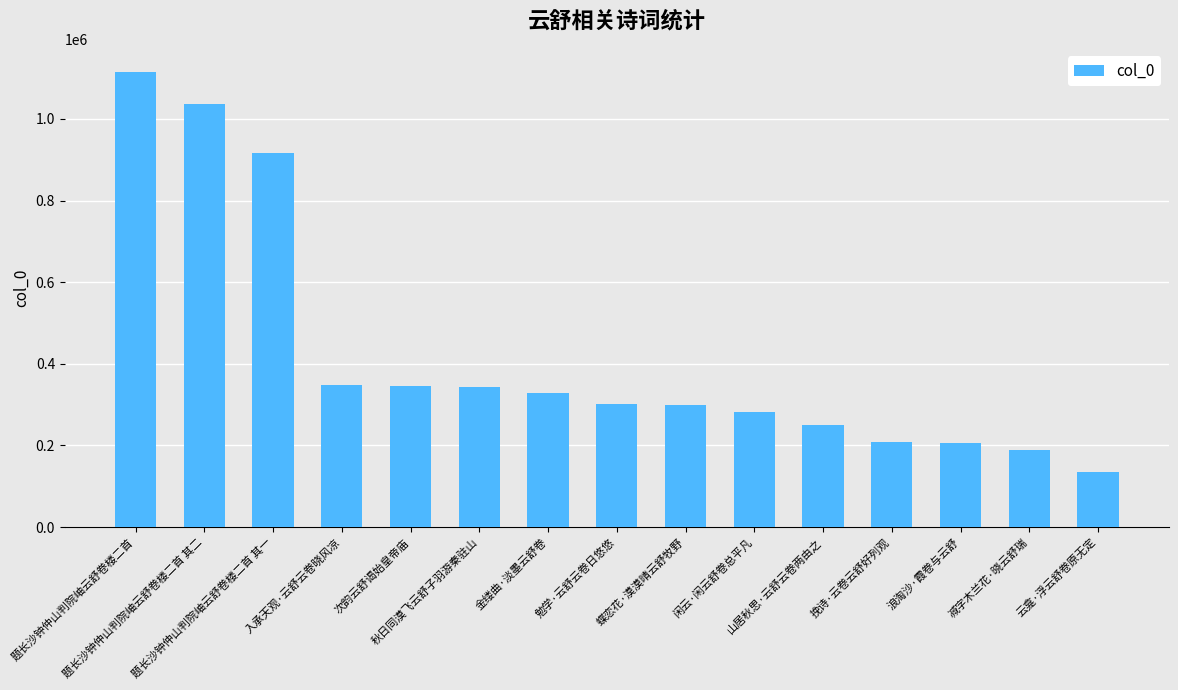

Read the value at 挽诗·云卷云舒好列观, to the nearest 10.

207840